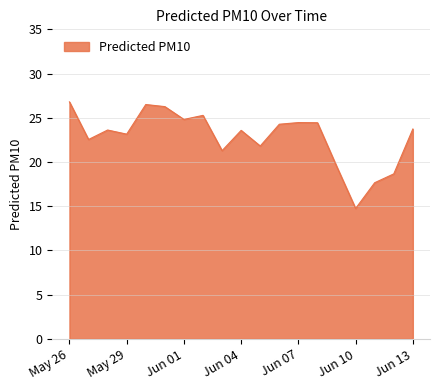

How many distinct data groups are displayed?

1